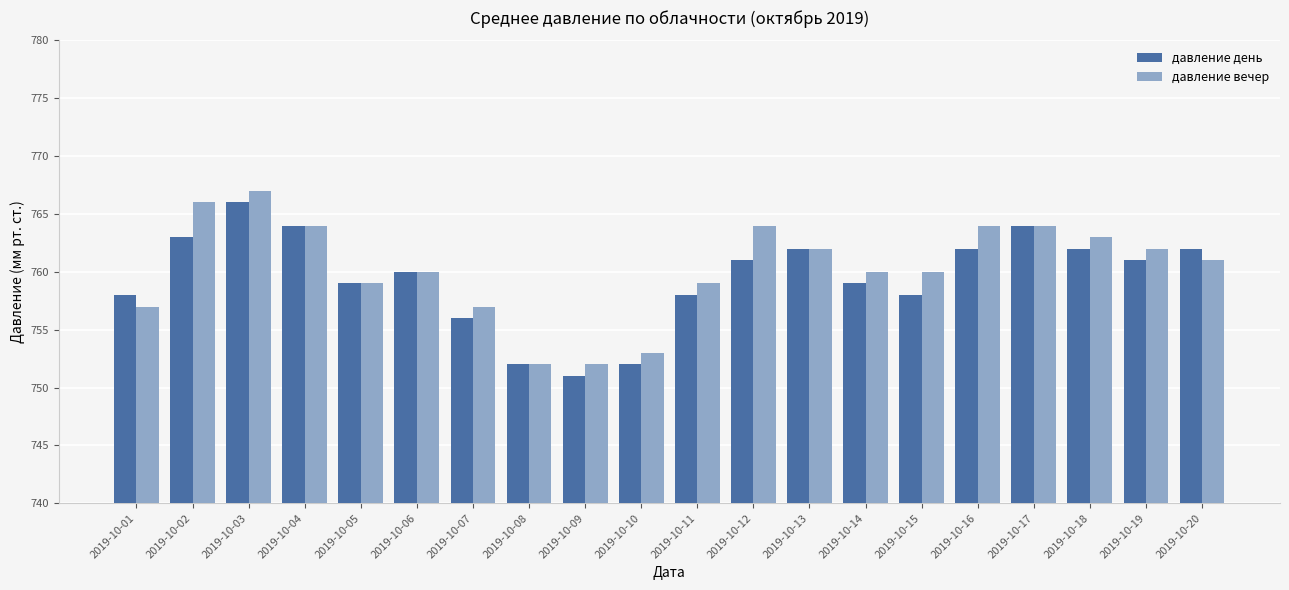

What value does the давление вечер series have at 2019-10-14?

760